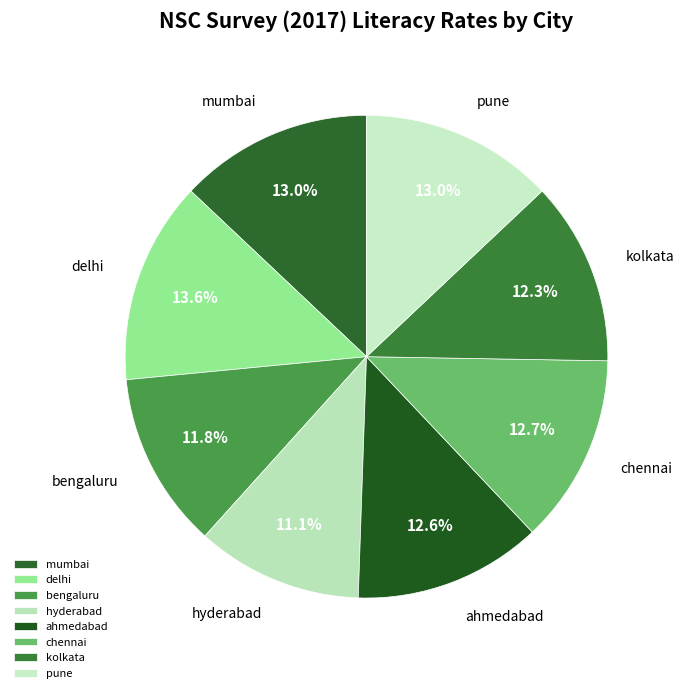

Which category has the biggest portion of the pie?

delhi